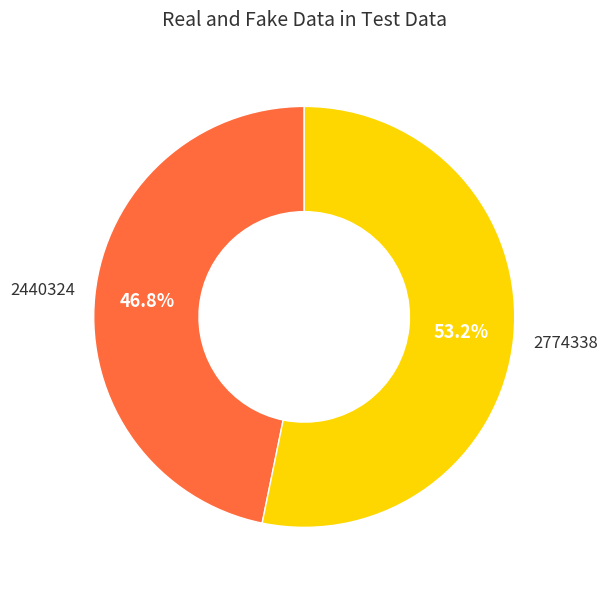

Does any single category account for the majority?

Yes